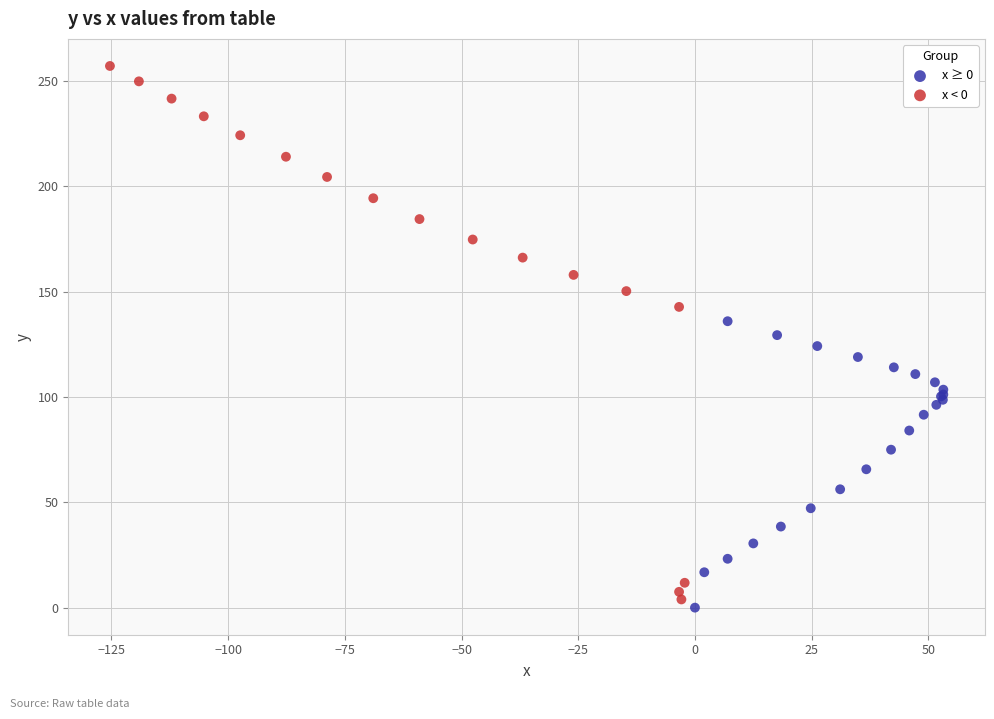

Which series has the widest spread of Y values?

x < 0